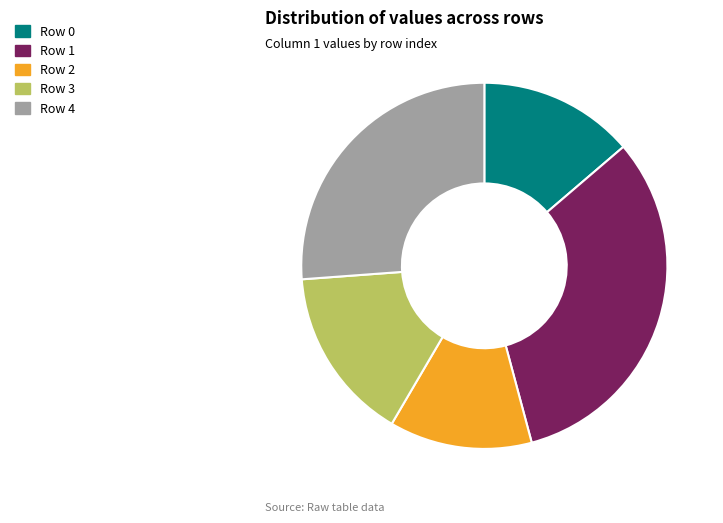

Is Row 2 the majority of the pie?

No